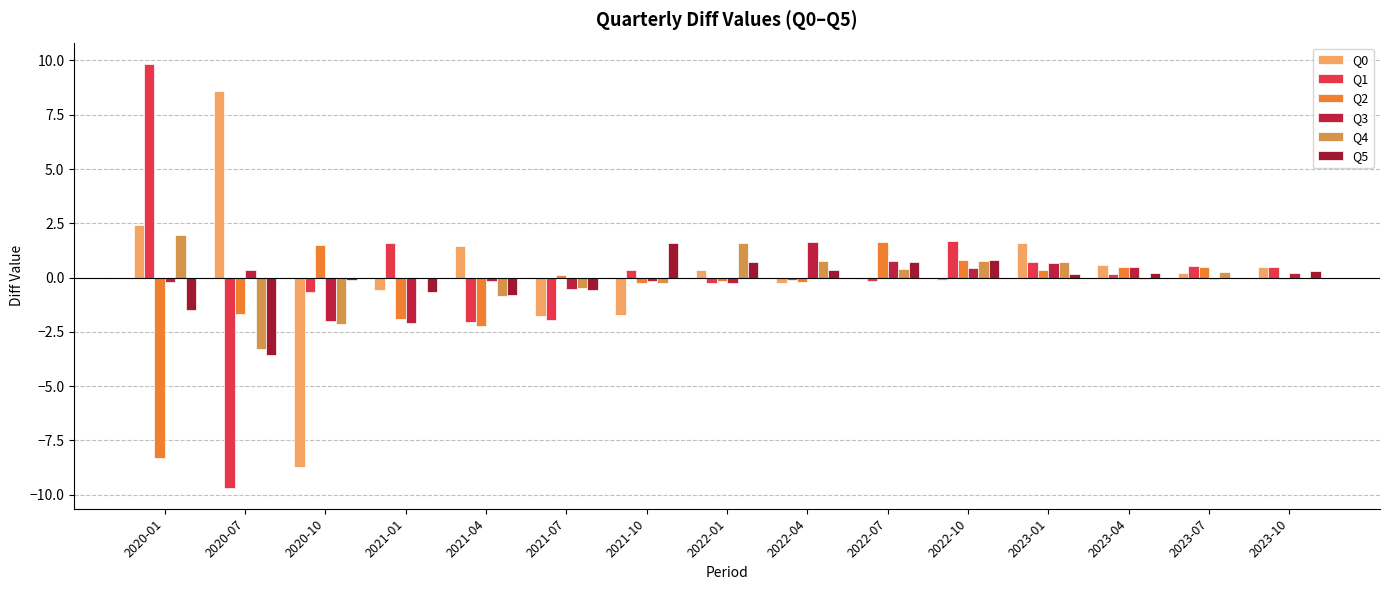

What is the spread (max minus min) of values at 2023-04?

0.6